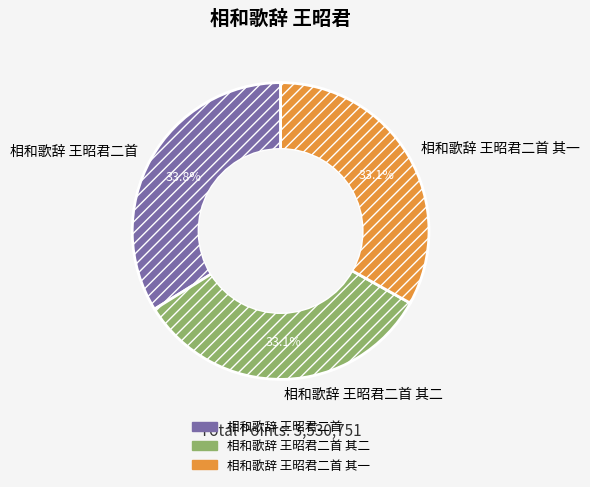

Between 相和歌辞 王昭君二首 其二 and 相和歌辞 王昭君二首, which is larger?

相和歌辞 王昭君二首